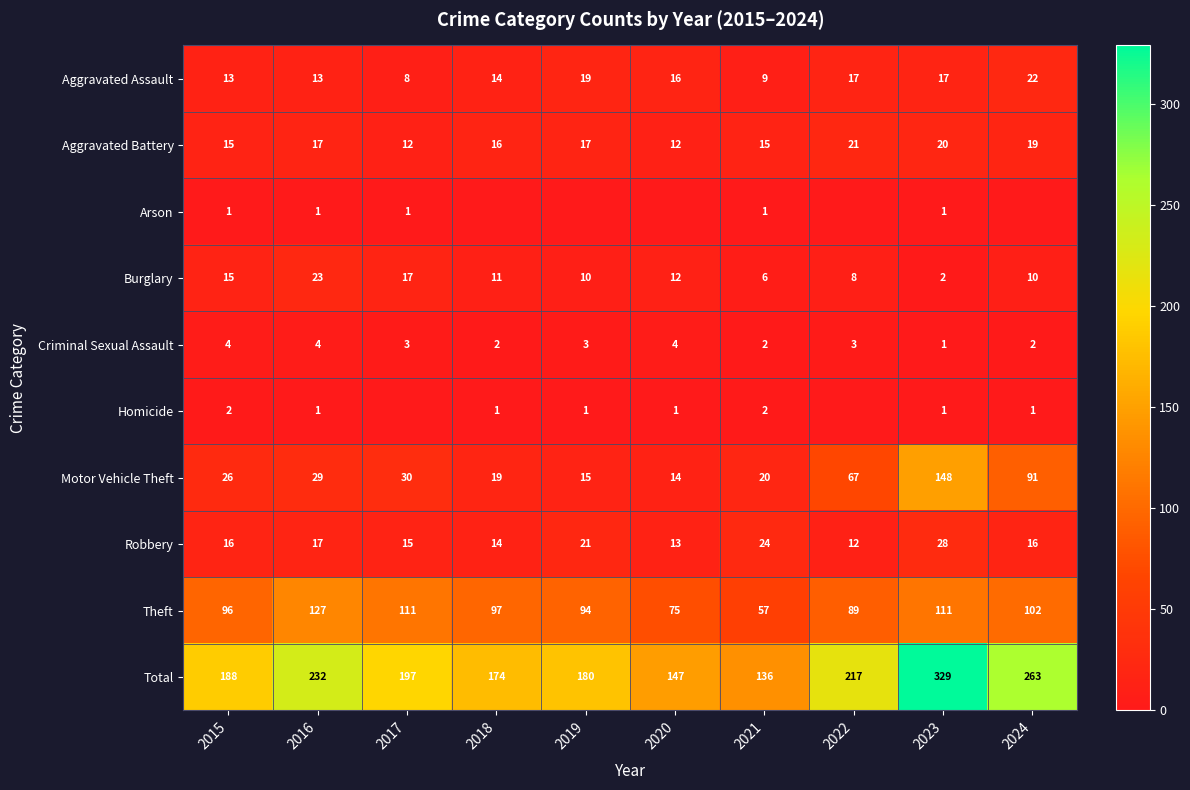

Is the value of Burglary at 2020 greater than the value of Homicide at 2023?

Yes